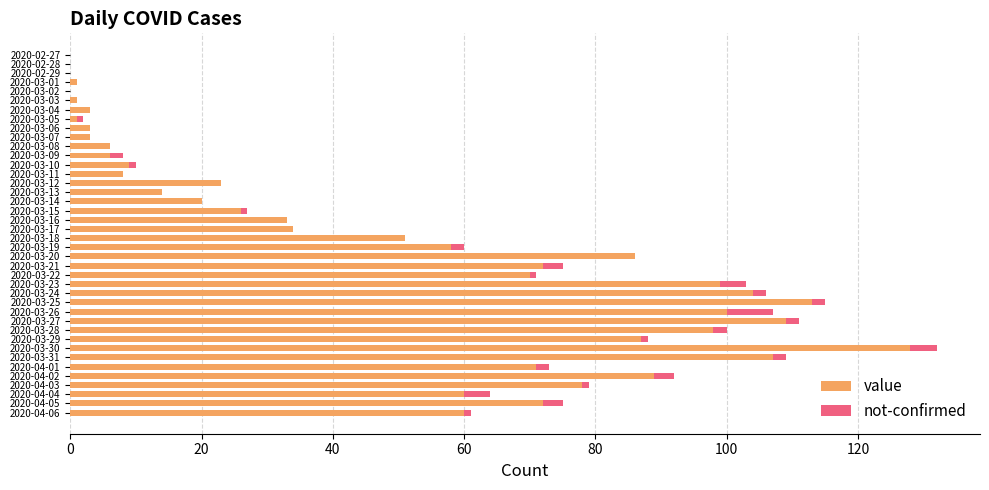

What is the sum of all value values?

1903